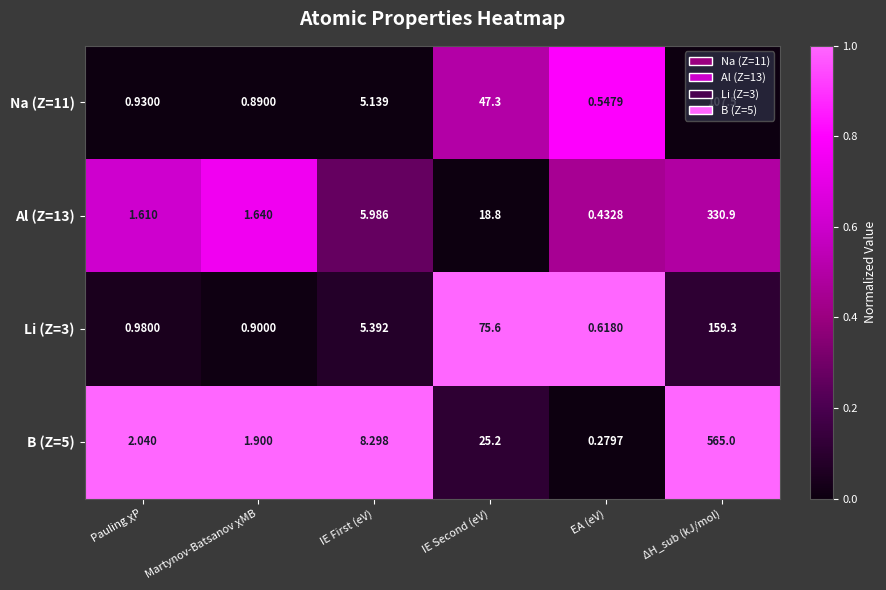

Which category has the lowest value in the Na (Z=11) series?

EA (eV)